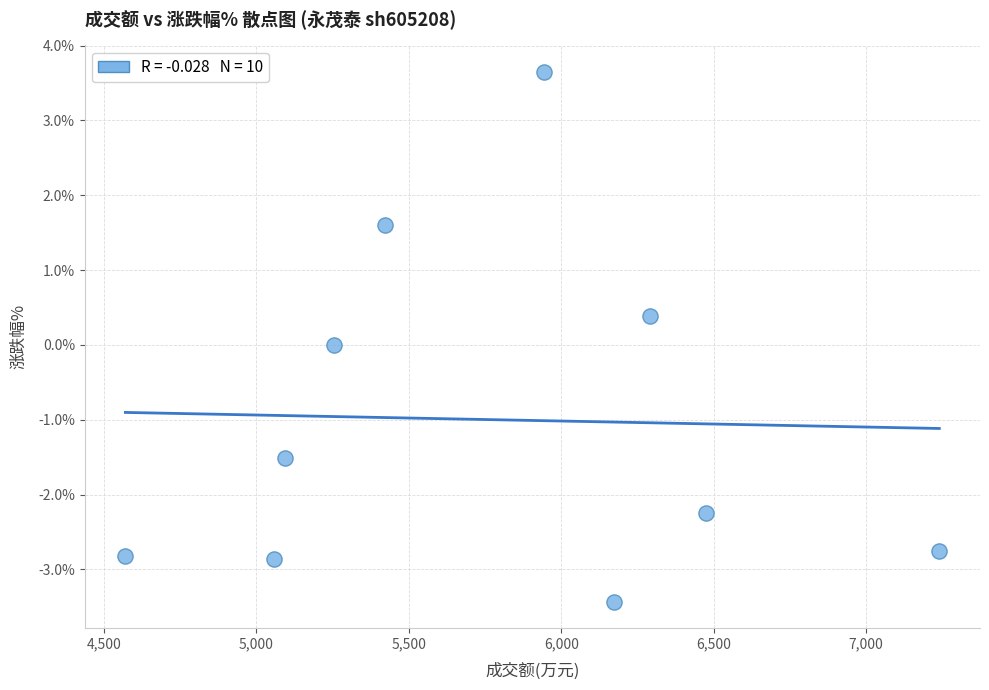

What is the average X value?

5752.2